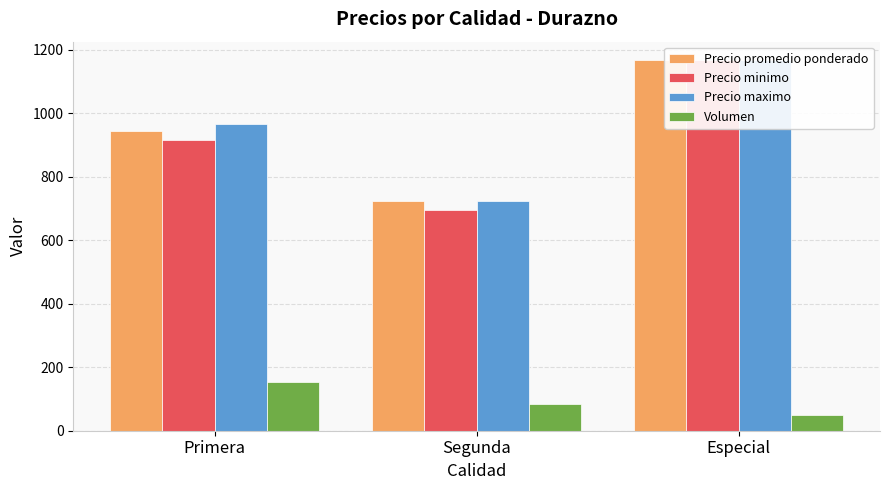

Count the number of categories in the chart.

3